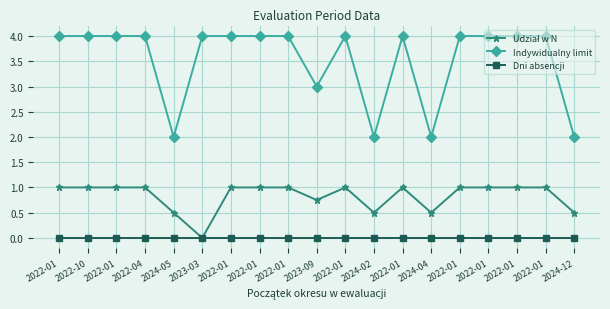

True or false: Dni absencji and Udział w N cross at least once.

False